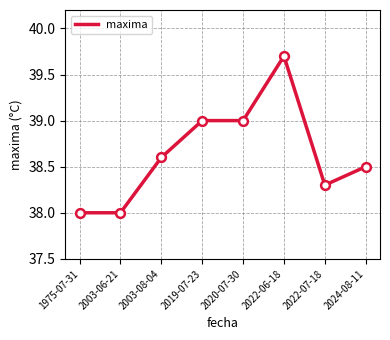

What is the change in value from 1975-07-31 to 2020-07-30?

+1.0